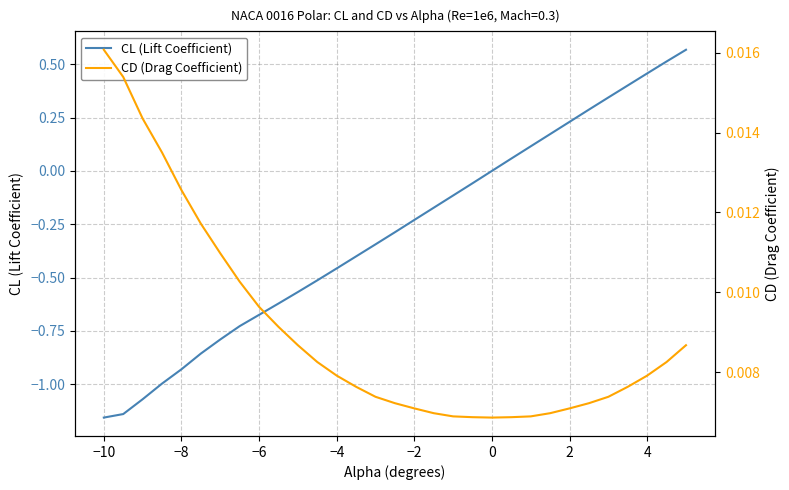

True or false: CL (Lift Coefficient) has a value of 0.6 at 0.

False